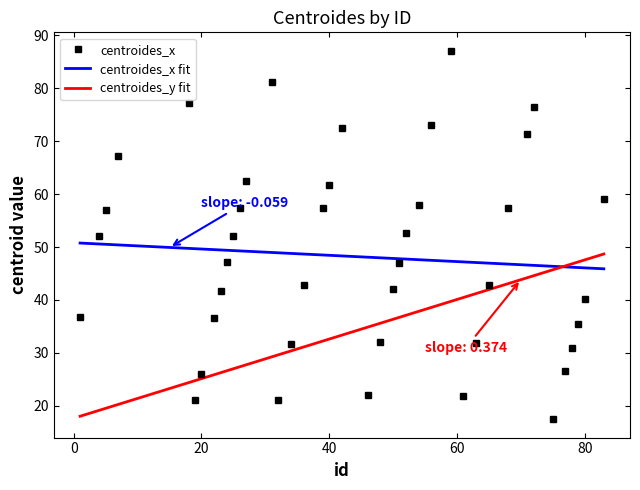

What is the average value?

48.2